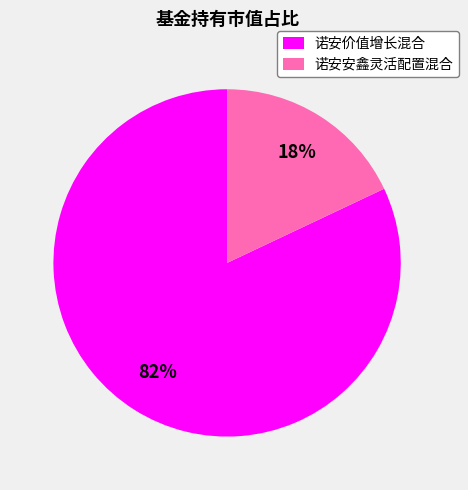

Is it true that 诺安安鑫灵活配置混合 is 4% of the pie?

False